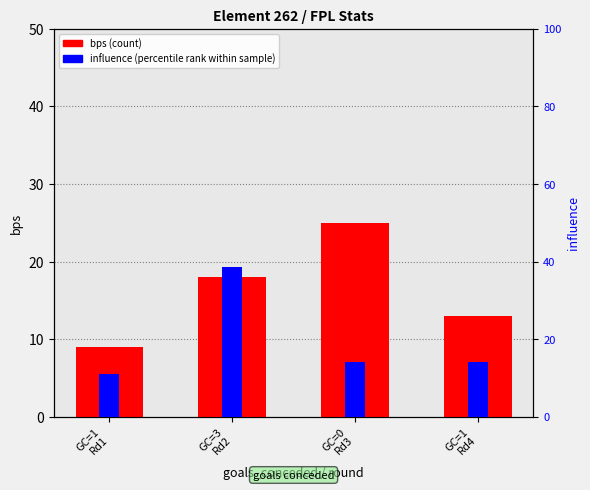

Reading left to right, extract all data points from this chart.

bps (count): GC=1
Rd1=9.0	GC=3
Rd2=18.0	GC=0
Rd3=25.0	GC=1
Rd4=13.0
influence (percentile rank): GC=1
Rd1=11.0	GC=3
Rd2=38.6	GC=0
Rd3=14.2	GC=1
Rd4=14.0